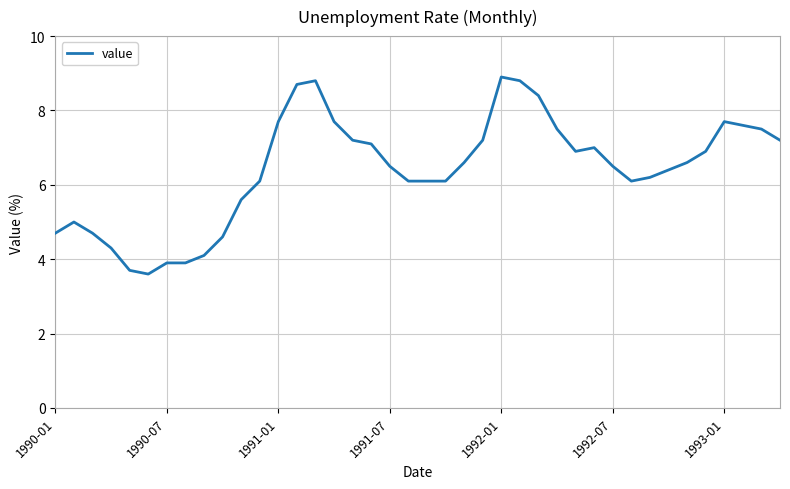

What is the greatest value displayed?

8.9